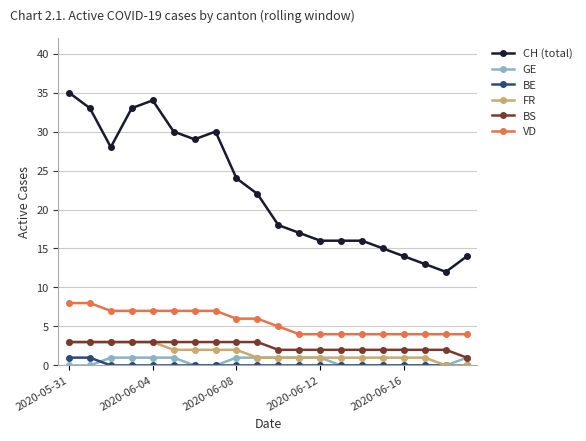

Is this an area chart (filled region under the line)?

No